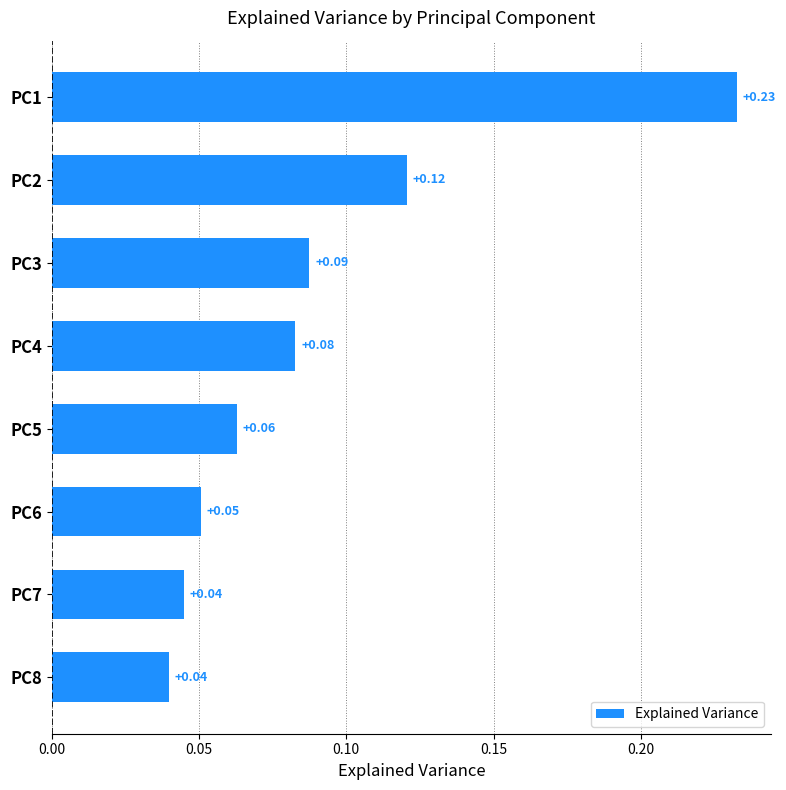

Between PC8 and PC6, which is larger?

PC6